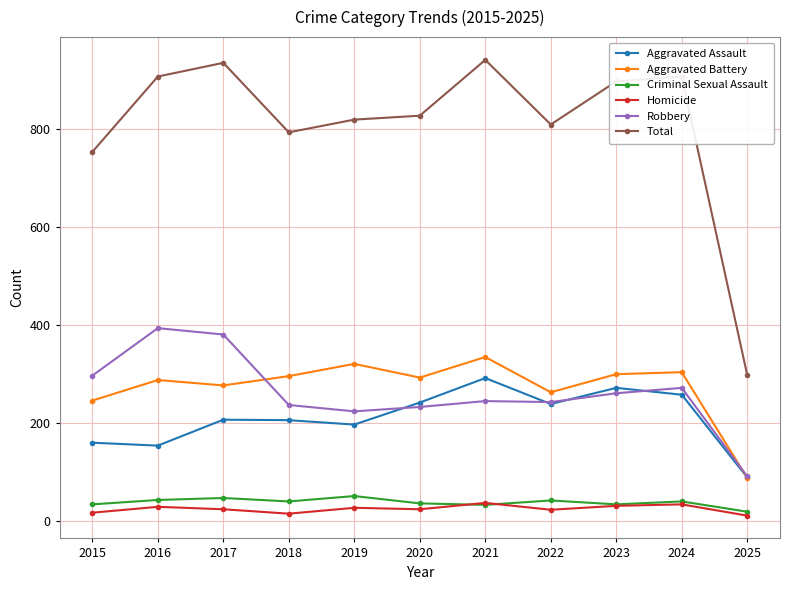

Which series has the largest range (max minus min)?

Total